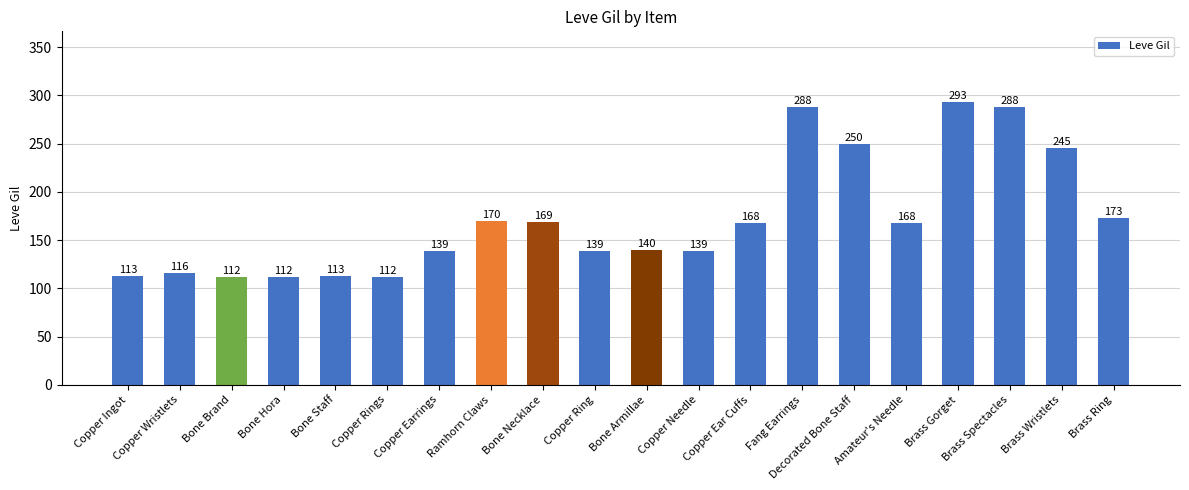

What is the average value?

172